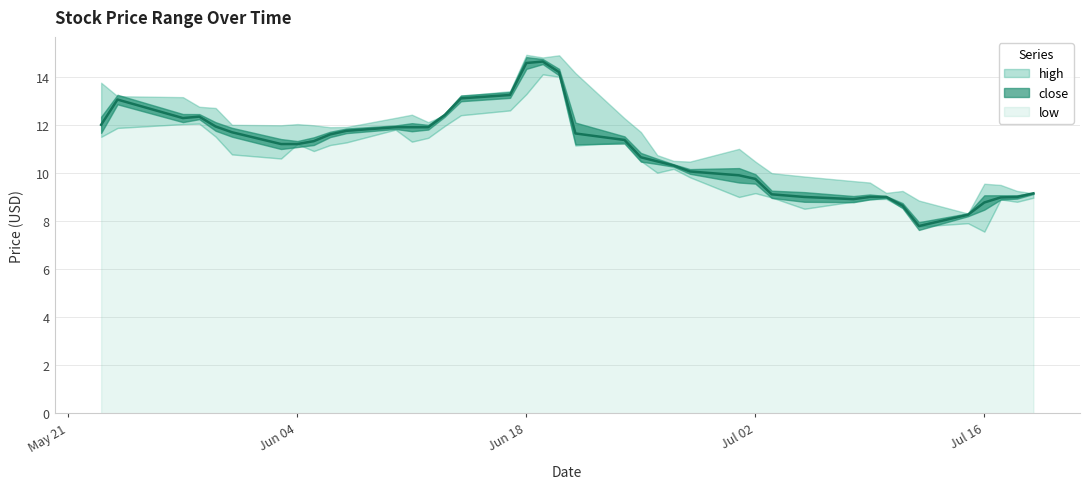

What is the difference between the second highest and minimum values in the low series?

6.4